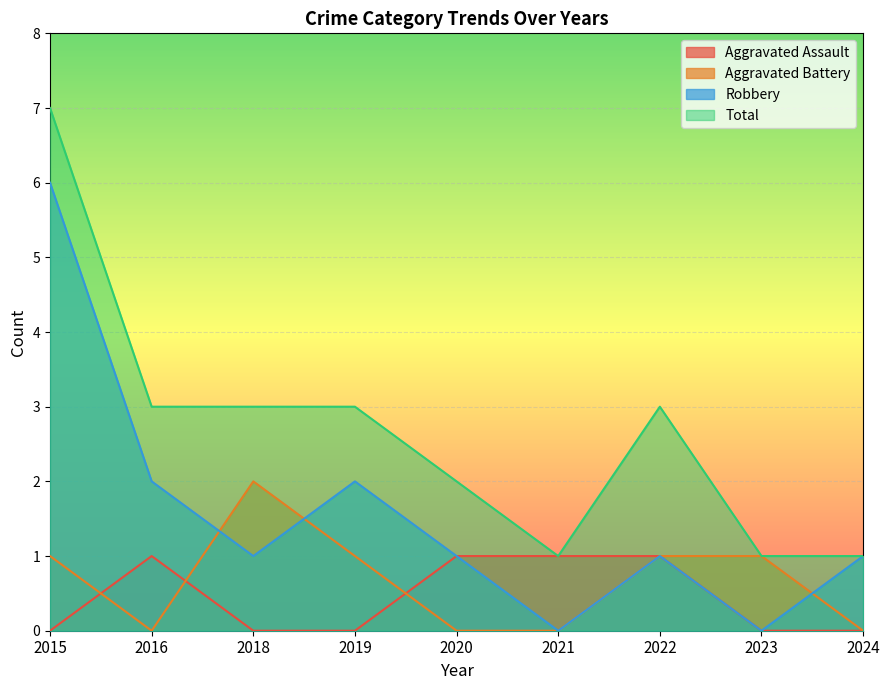

What is the difference between the second highest and minimum values in the Total series?

2